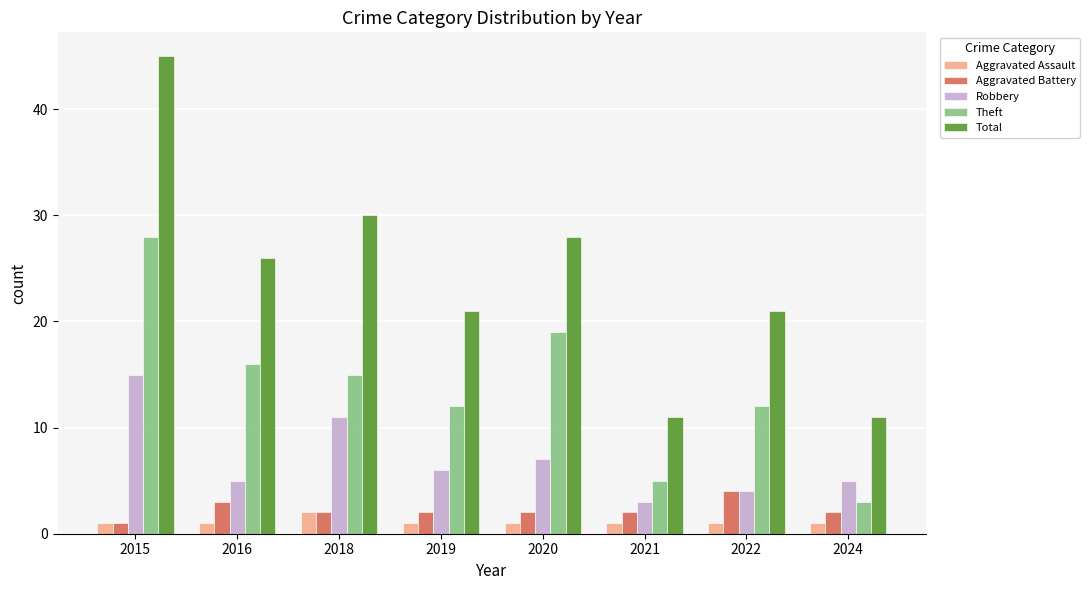

Is it true that Theft equals 13 at 2020?

False